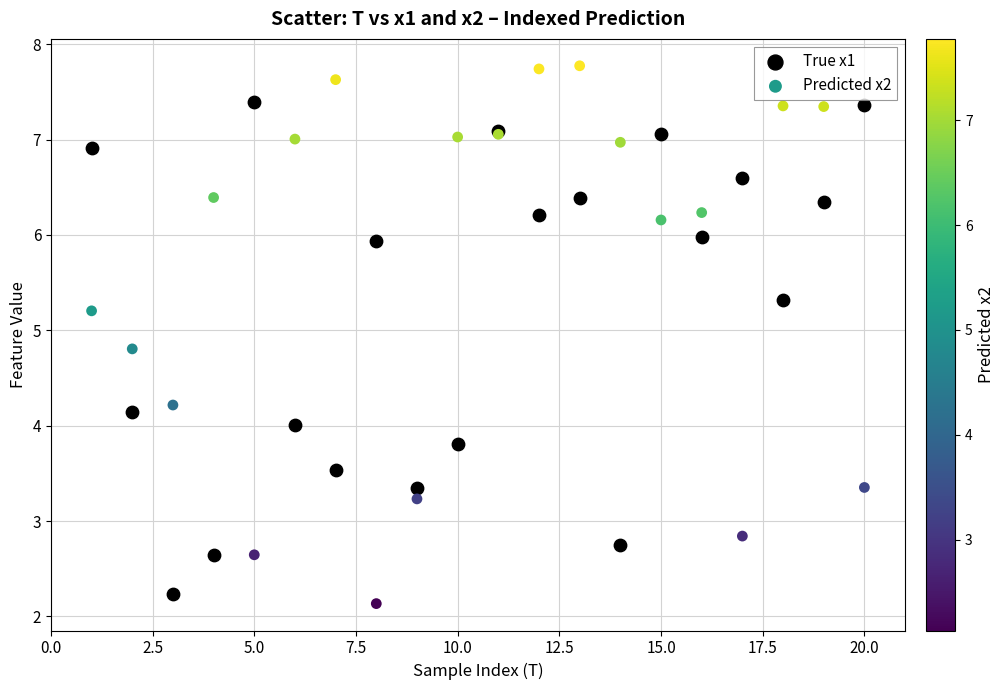

Which series reaches the minimum Y coordinate?

Predicted x2